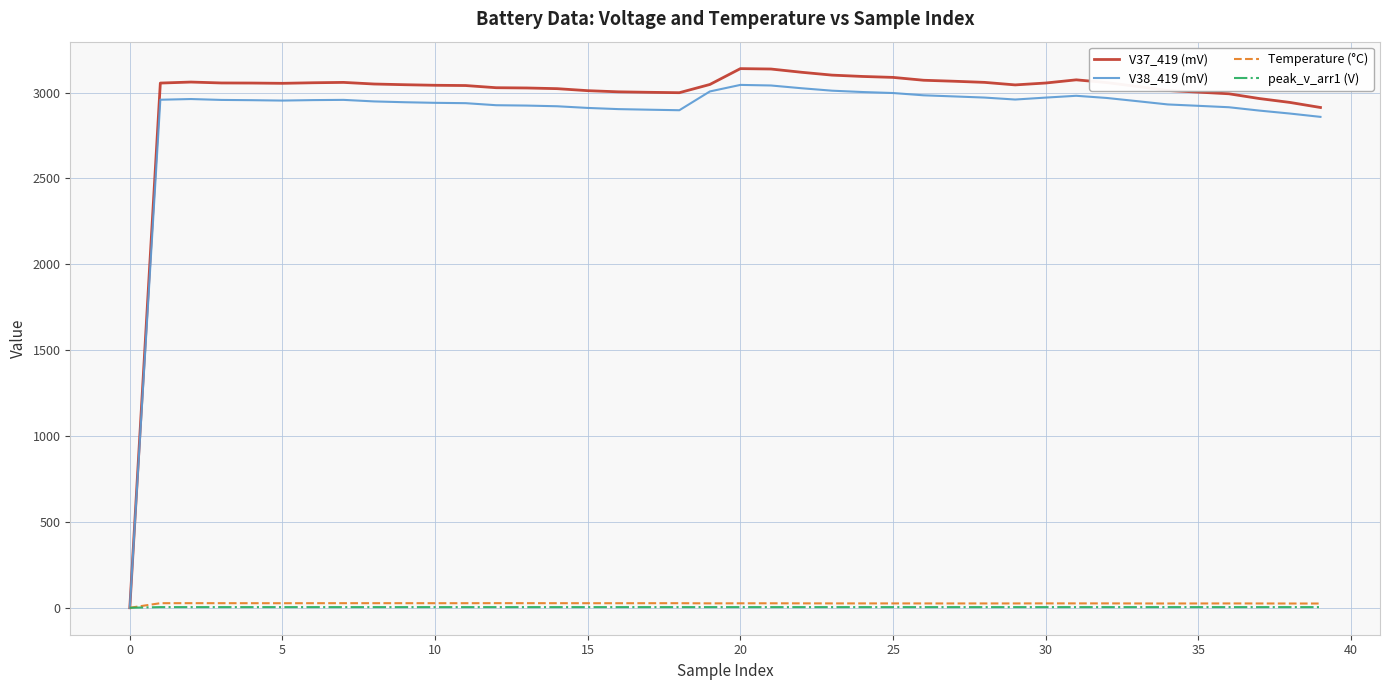

What is the maximum value shown in the chart?

3139.7